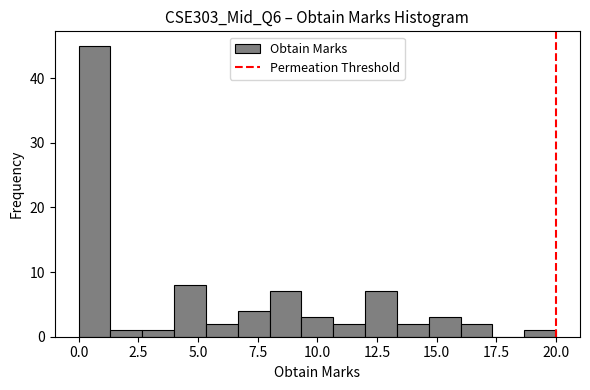

Around what value on the x-axis is the tallest bar? Give the approximate position of its centre, as read against the axis.

0.5